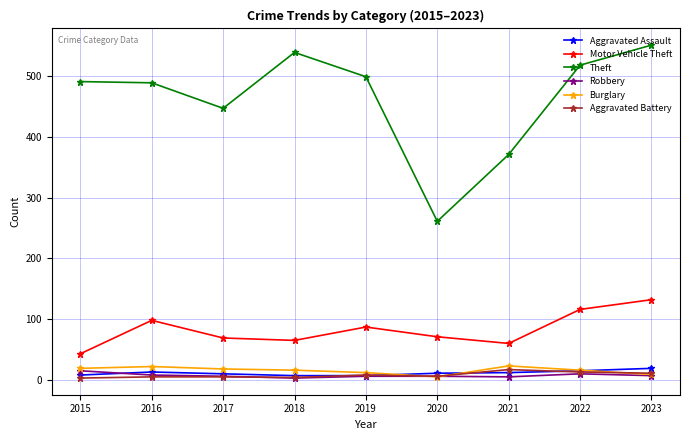

What is the value of the Motor Vehicle Theft point at the 2nd from the left?

98